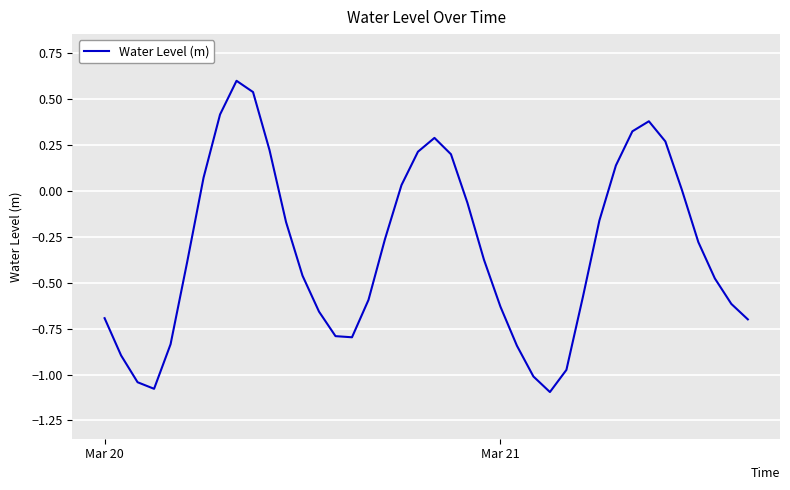

What is the difference between the maximum and minimum values?

1.7